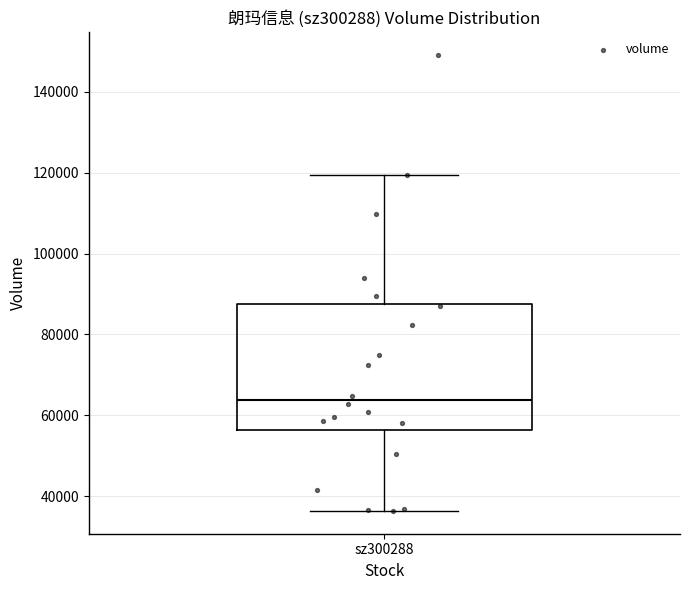

Transcribe this box plot: give where the median line is, the range the box spans, and where the two whiskers end, as read against the y-axis. The values are not printed on the chart, so give them approximately, as read against the axis.

median 64000, box 56000 to 88000, whiskers 36000 to 120000